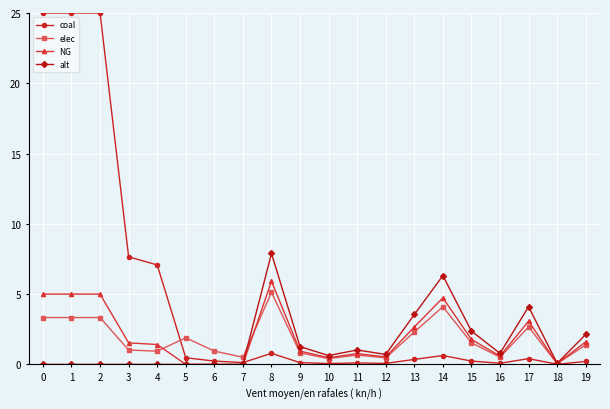

Between 13 and 18, which series saw the biggest shift?

alt